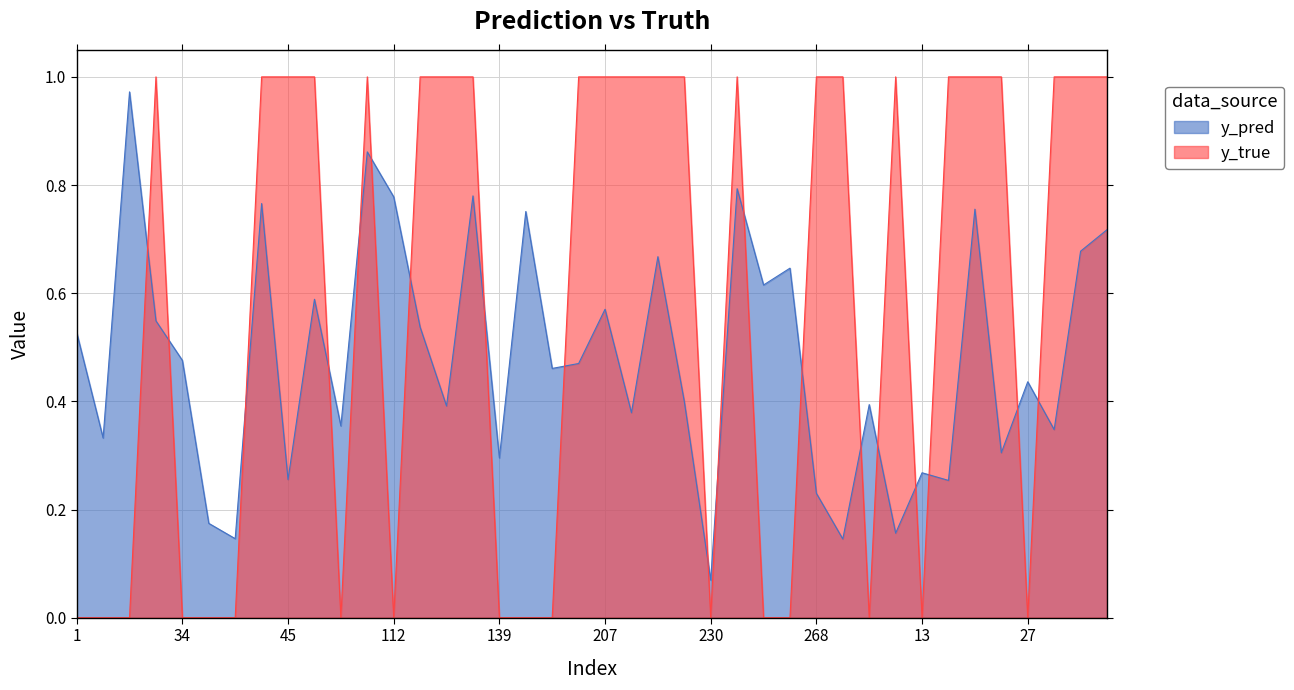

List the series in order of their overall mean, lowest first.

y_pred, y_true